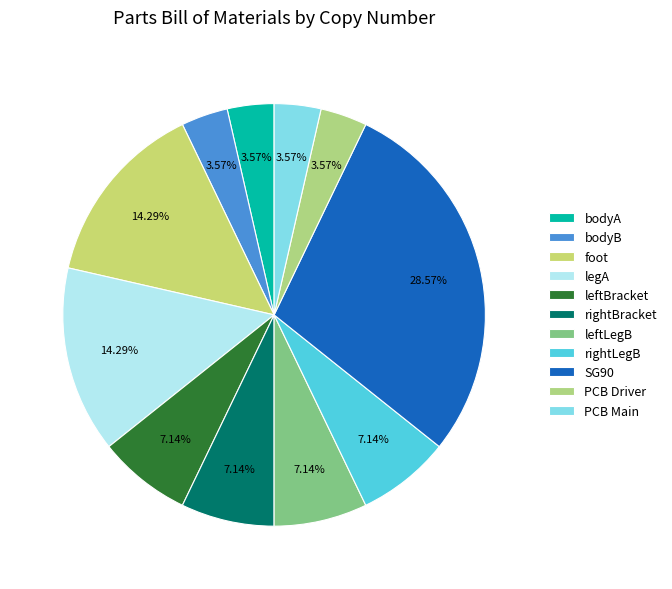

Between legA and PCB Main, which is larger?

legA